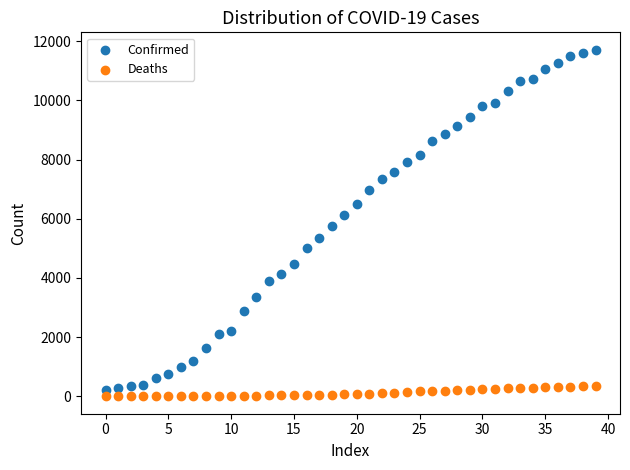

Across all data points, what is the range of Y values (max minus min)?

11711